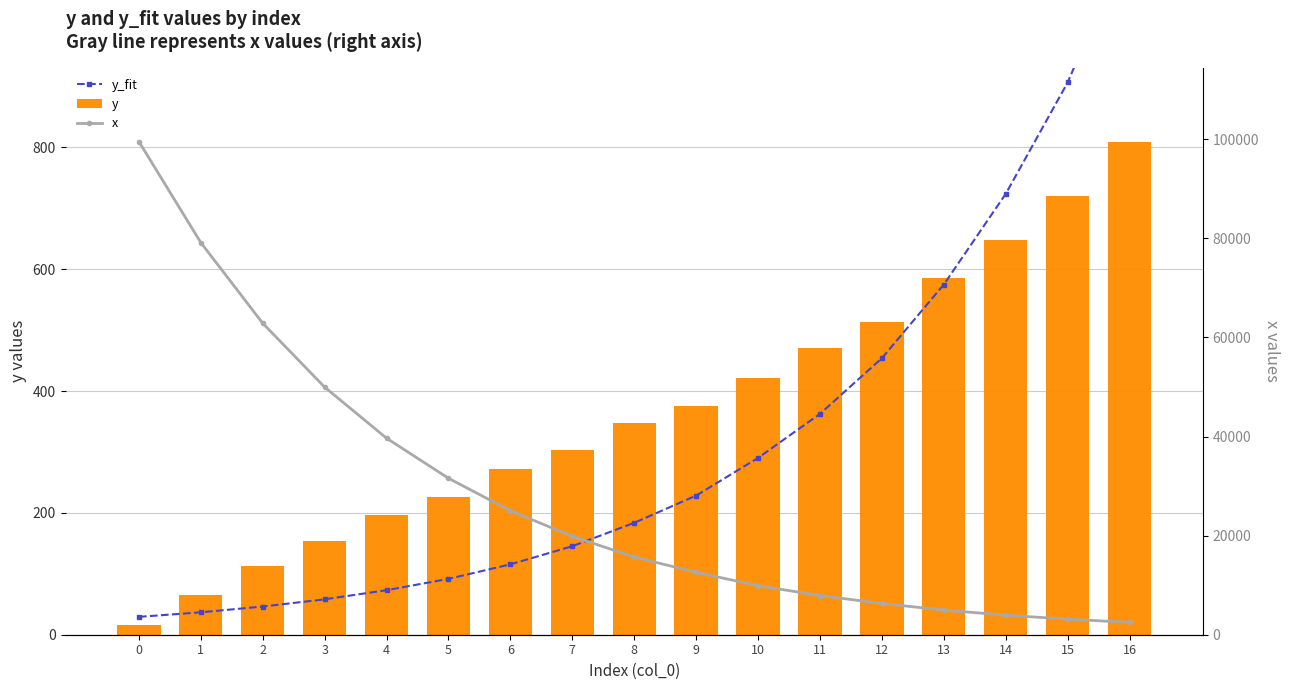

Reading right to left, what are all the values shown in this chart?

y_fit: 1143.4	906.4	723.6	574.8	453.9	362.5	290.2	228.4	183.7	145.3	115.5	91.7	73.1	58.1	46.3	36.8	29.3
y: 809.4	719.4	647.3	584.8	513.9	470.7	422.1	376.0	346.8	303.5	271.8	225.7	195.8	153.2	112.6	65.2	15.6
x: 2488.4	3144.1	3944.4	4973.3	6307.9	7910.2	9895.8	12597.7	15682.9	19863.3	25019.5	31582.0	39668.0	49980.5	62871.1	79160.2	99550.8